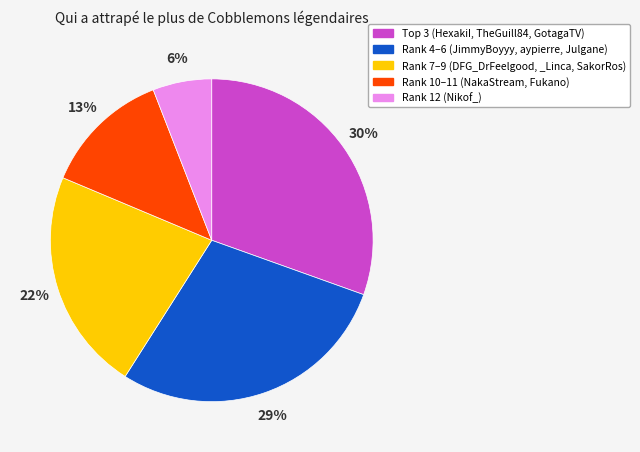

Rank the categories by value from highest to lowest.

Top 3 (HexakiI, TheGuill84, GotagaTV), Rank 4–6 (JimmyBoyyy, aypierre, Julgane), Rank 7–9 (DFG_DrFeelgood, _Linca, SakorRos), Rank 10–11 (NakaStream, Fukano), Rank 12 (Nikof_)